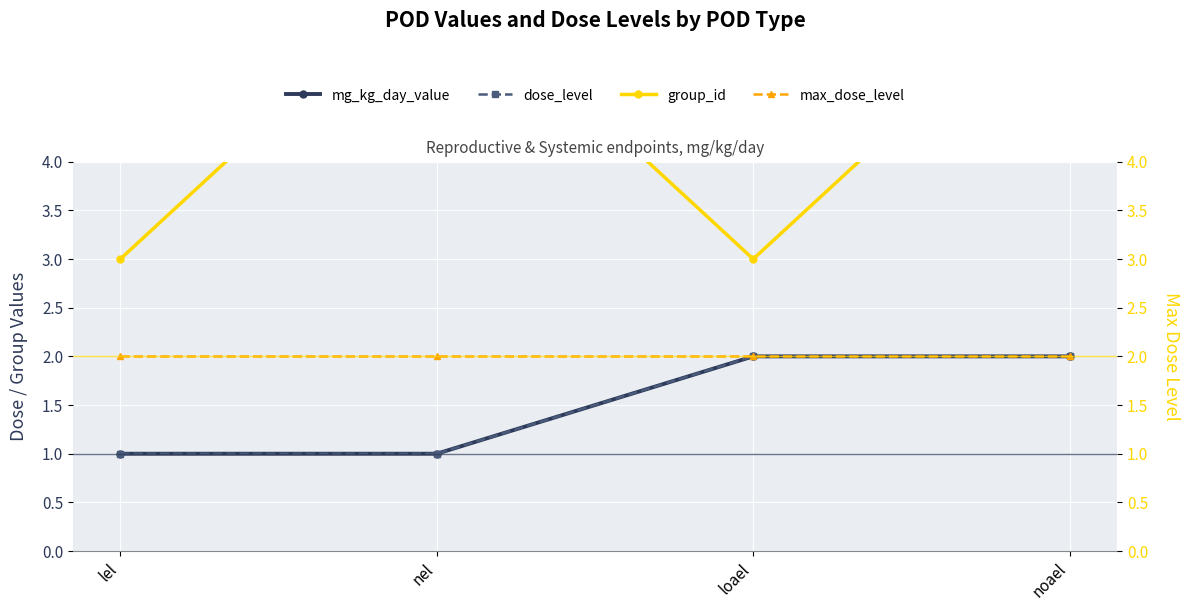

What is the label of the 1st point from the right?

noael